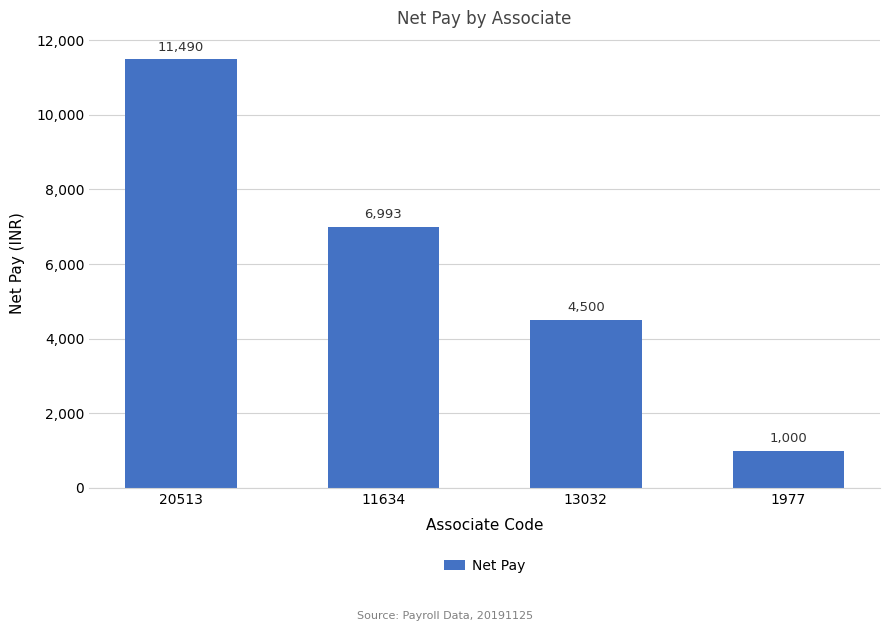

True or false: the data shows 1562 at 1977.

False